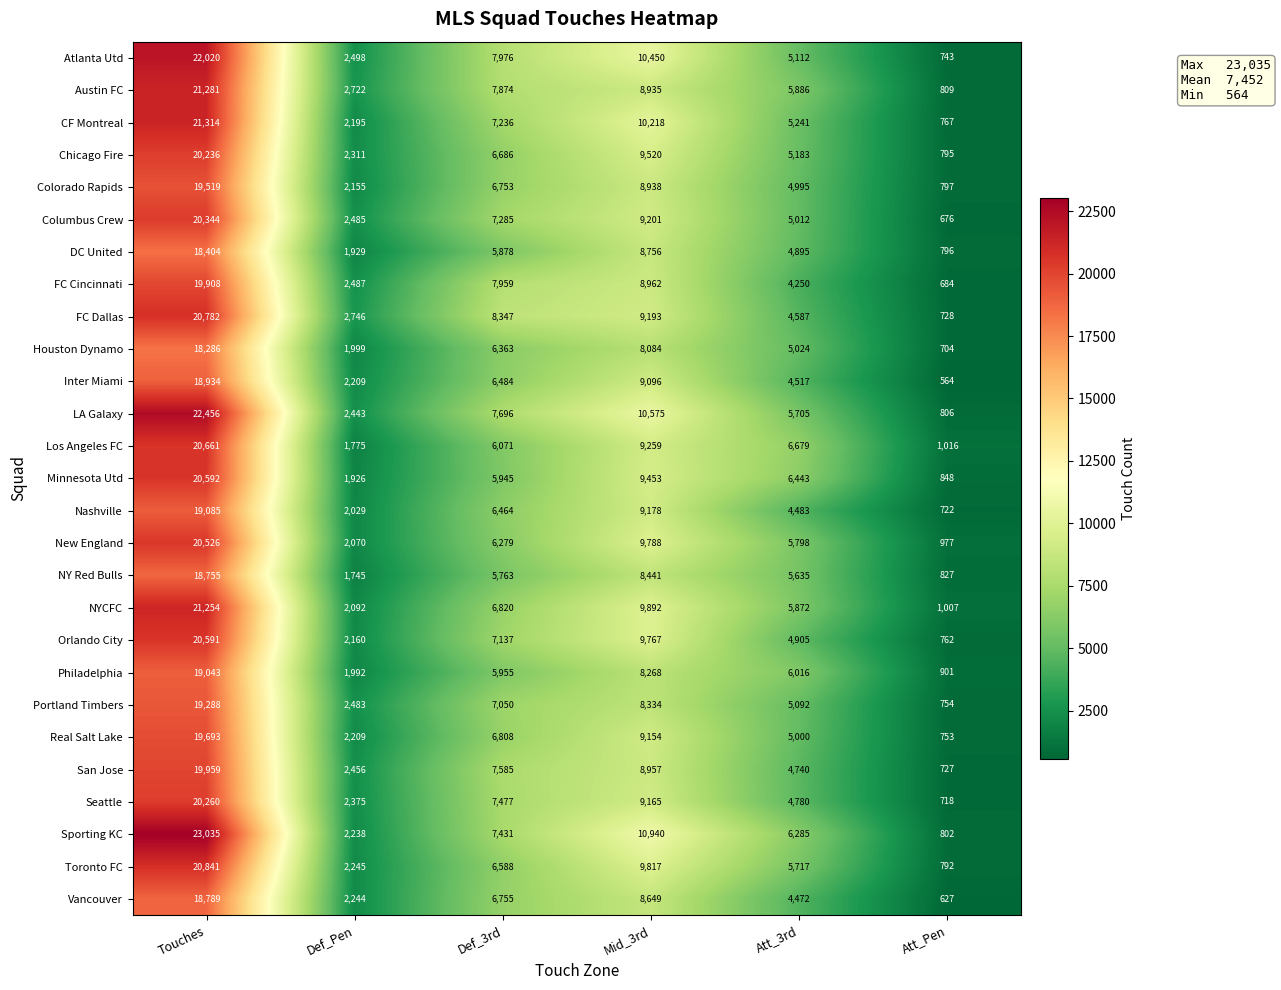

The Inter Miami series shows 1040 at Def_Pen. True or false?

False